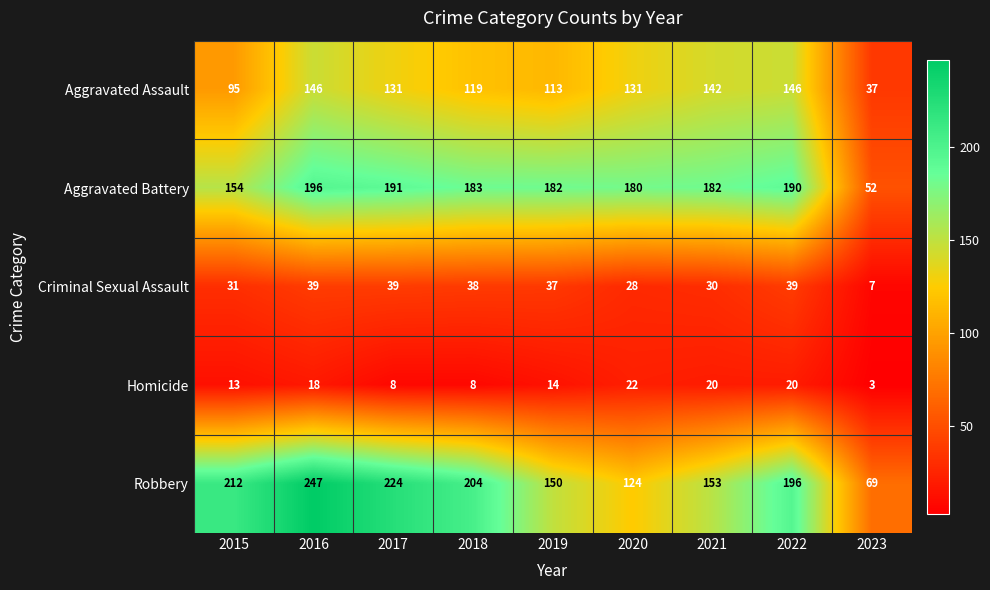

The value of Robbery at 2015 is 286. True or false?

False